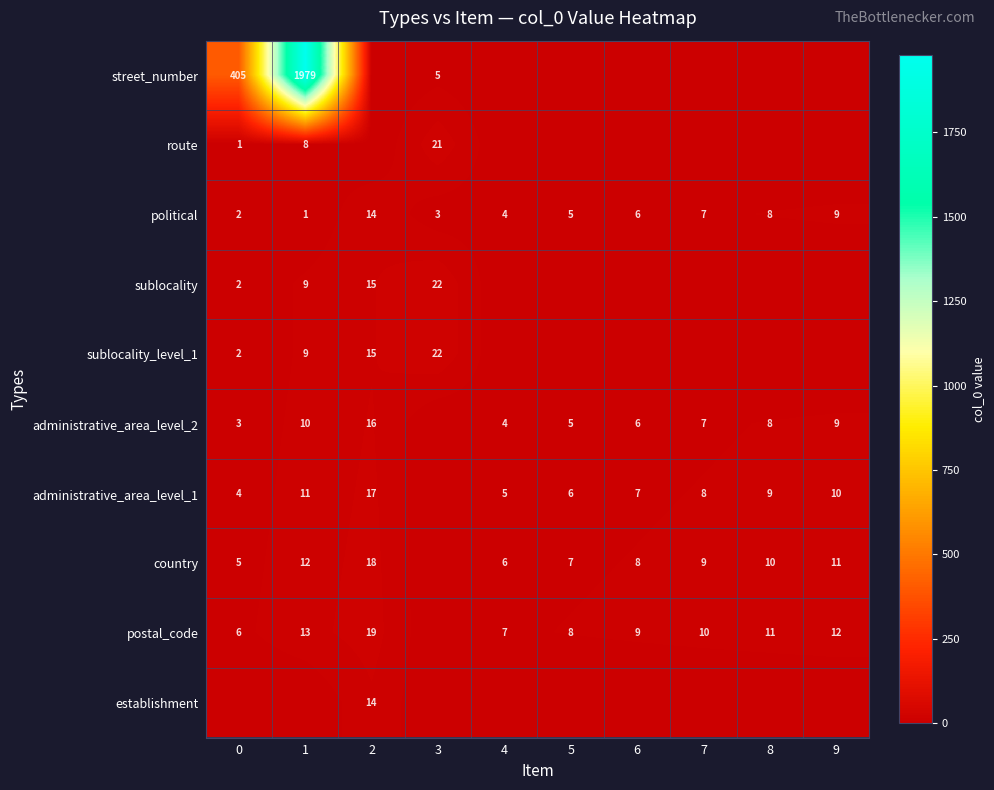

Is it true that postal_code equals 7 at 4?

True